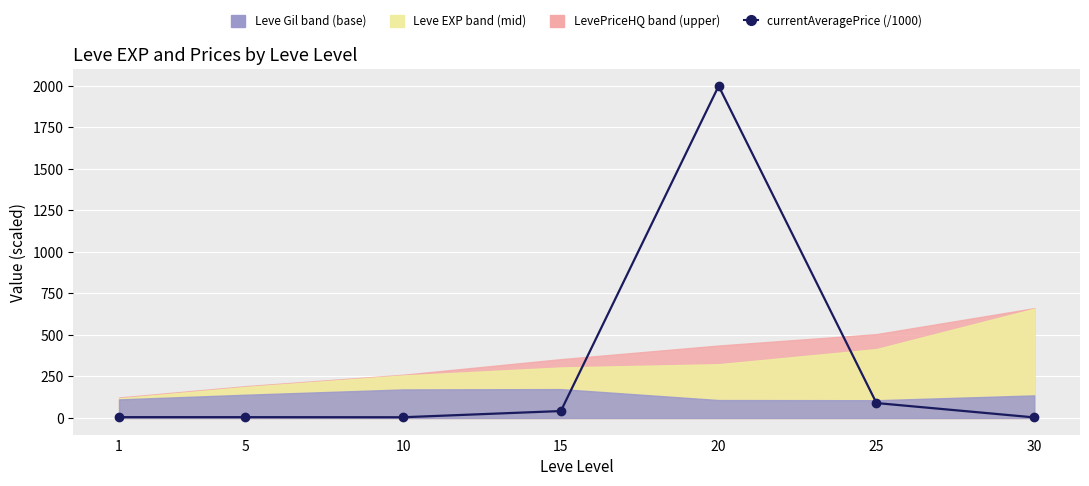

What is the value of the 2nd point from the left?

5.0